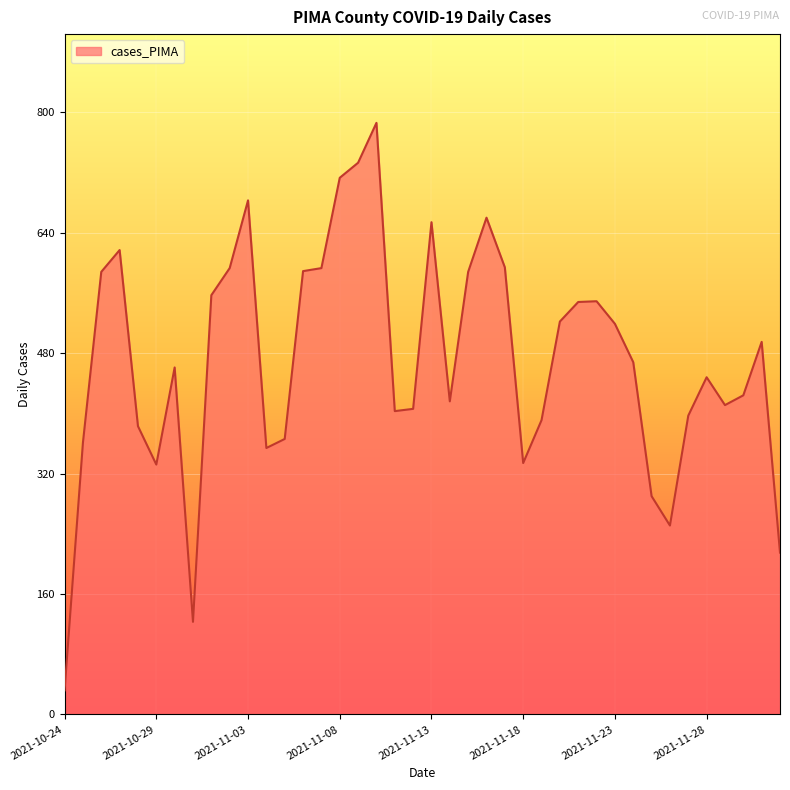

True or false: there are more than 1 points higher than both neighbors.

True